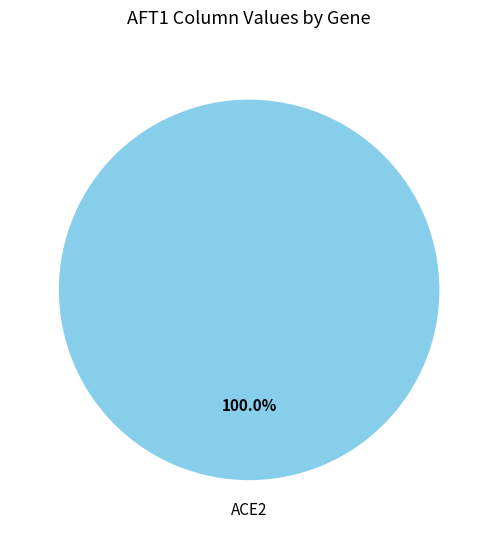

Which slice represents more than half of the pie?

ACE2